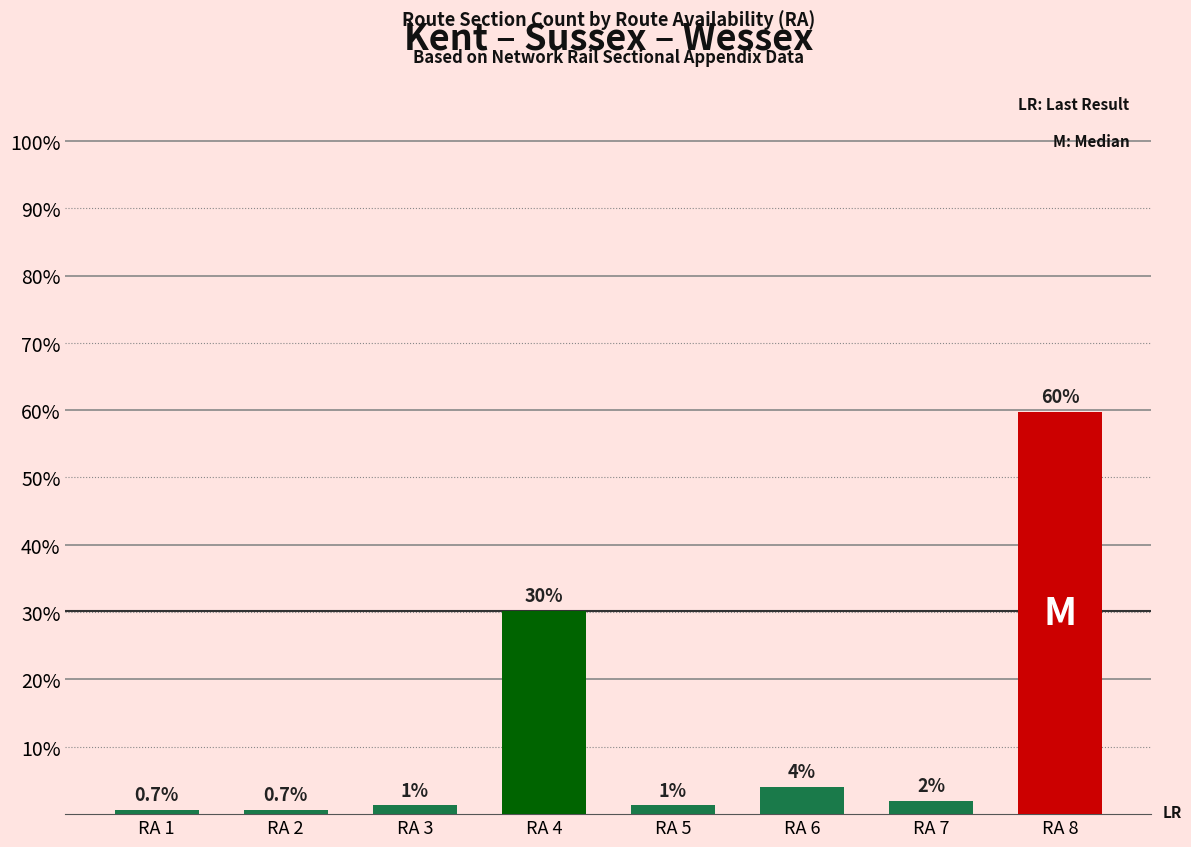

At which label is the value closest to 30?

RA 4